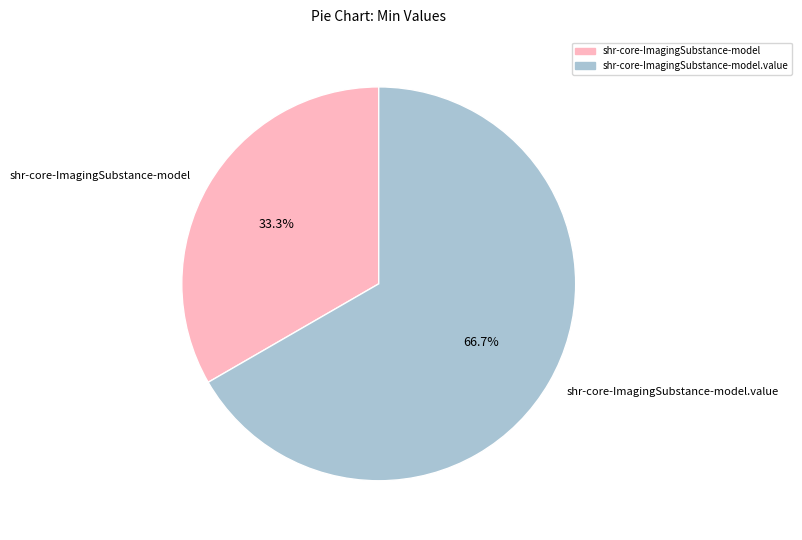

What is the smallest slice in the pie chart?

shr-core-ImagingSubstance-model